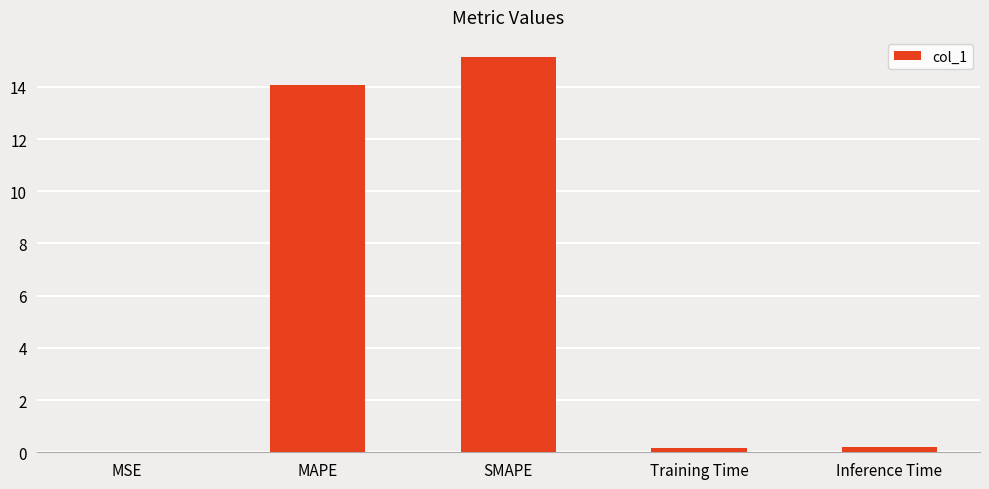

What is the change in value from MAPE to Inference Time?

-13.9